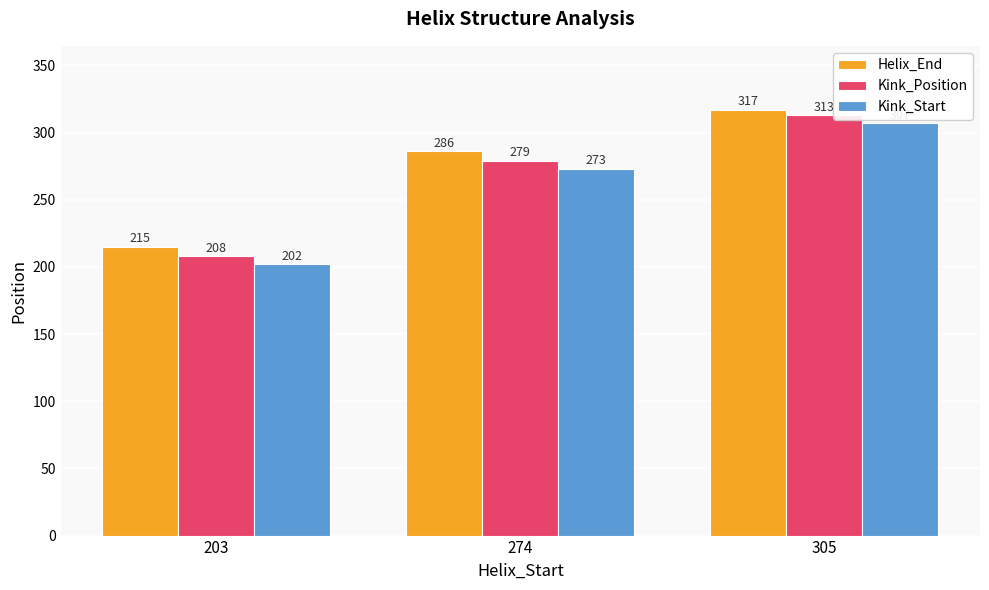

What is the value of the Helix_End bar at the 2nd from the left?

286